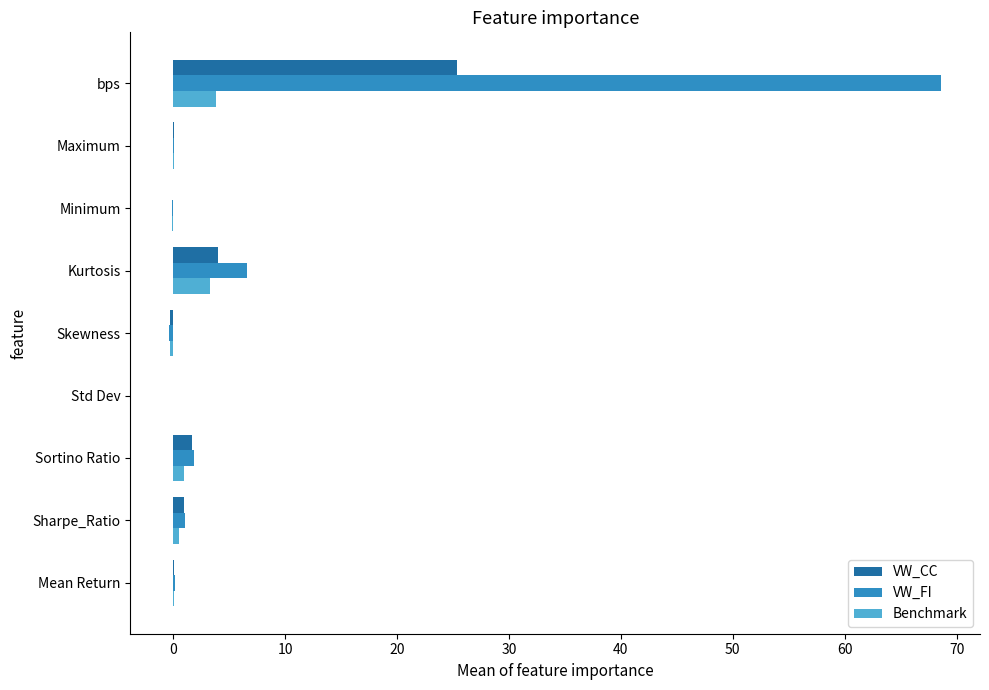

How many series are shown in this chart?

3